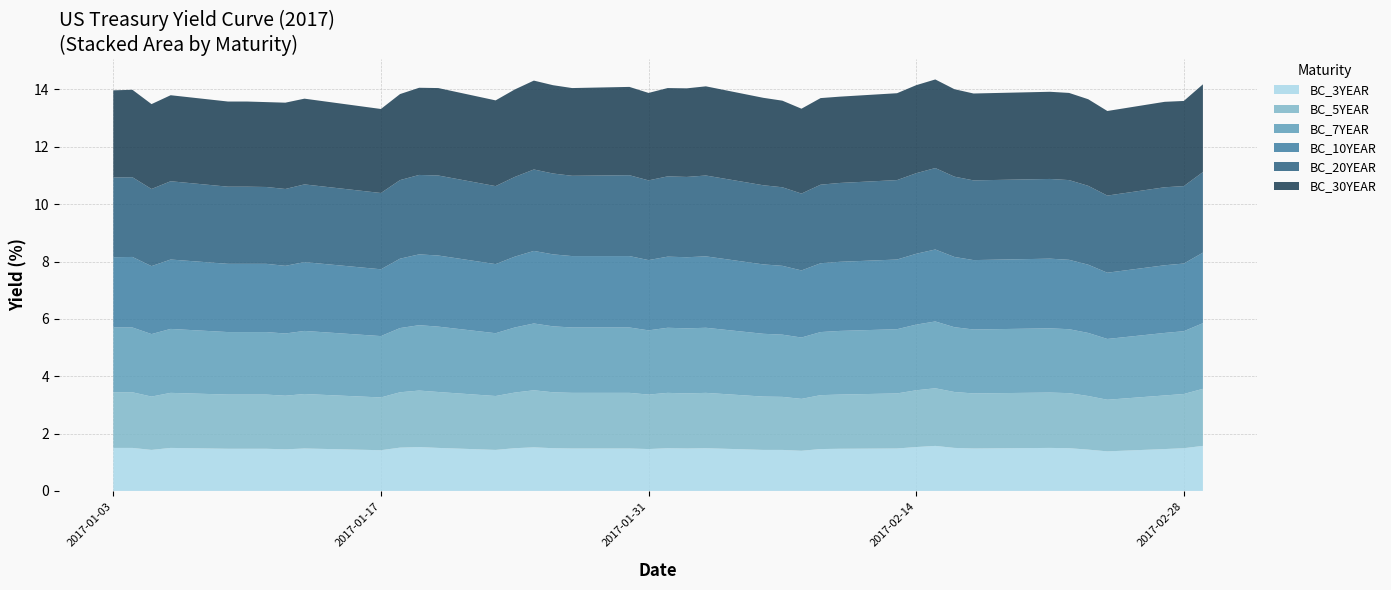

Reading left to right, list all the values displayed in this chart.

BC_3YEAR: 2017-01-03=1.5	2017-01-04=1.5	2017-01-05=1.4	2017-01-06=1.5	2017-01-09=1.5	2017-01-10=1.5	2017-01-11=1.5	2017-01-12=1.4	2017-01-13=1.5	2017-01-17=1.4	2017-01-18=1.5	2017-01-19=1.5	2017-01-20=1.5	2017-01-23=1.4	2017-01-24=1.5	2017-01-25=1.5	2017-01-26=1.5	2017-01-27=1.5	2017-01-30=1.5	2017-01-31=1.5	2017-02-01=1.5	2017-02-02=1.5	2017-02-03=1.5	2017-02-06=1.4	2017-02-07=1.4	2017-02-08=1.4	2017-02-09=1.5	2017-02-10=1.5	2017-02-13=1.5	2017-02-14=1.5	2017-02-15=1.6	2017-02-16=1.5	2017-02-17=1.5	2017-02-21=1.5	2017-02-22=1.5	2017-02-23=1.4	2017-02-24=1.4	2017-02-27=1.5	2017-02-28=1.5	2017-03-01=1.6
BC_5YEAR: 2017-01-03=1.9	2017-01-04=1.9	2017-01-05=1.9	2017-01-06=1.9	2017-01-09=1.9	2017-01-10=1.9	2017-01-11=1.9	2017-01-12=1.9	2017-01-13=1.9	2017-01-17=1.8	2017-01-18=1.9	2017-01-19=2.0	2017-01-20=1.9	2017-01-23=1.9	2017-01-24=1.9	2017-01-25=2.0	2017-01-26=1.9	2017-01-27=1.9	2017-01-30=1.9	2017-01-31=1.9	2017-02-01=1.9	2017-02-02=1.9	2017-02-03=1.9	2017-02-06=1.9	2017-02-07=1.9	2017-02-08=1.8	2017-02-09=1.9	2017-02-10=1.9	2017-02-13=1.9	2017-02-14=2.0	2017-02-15=2.0	2017-02-16=1.9	2017-02-17=1.9	2017-02-21=1.9	2017-02-22=1.9	2017-02-23=1.9	2017-02-24=1.8	2017-02-27=1.9	2017-02-28=1.9	2017-03-01=2.0
BC_7YEAR: 2017-01-03=2.3	2017-01-04=2.3	2017-01-05=2.2	2017-01-06=2.2	2017-01-09=2.2	2017-01-10=2.2	2017-01-11=2.2	2017-01-12=2.2	2017-01-13=2.2	2017-01-17=2.1	2017-01-18=2.2	2017-01-19=2.3	2017-01-20=2.3	2017-01-23=2.2	2017-01-24=2.3	2017-01-25=2.3	2017-01-26=2.3	2017-01-27=2.3	2017-01-30=2.3	2017-01-31=2.2	2017-02-01=2.3	2017-02-02=2.3	2017-02-03=2.3	2017-02-06=2.2	2017-02-07=2.2	2017-02-08=2.1	2017-02-09=2.2	2017-02-10=2.2	2017-02-13=2.2	2017-02-14=2.3	2017-02-15=2.3	2017-02-16=2.3	2017-02-17=2.2	2017-02-21=2.2	2017-02-22=2.2	2017-02-23=2.2	2017-02-24=2.1	2017-02-27=2.2	2017-02-28=2.2	2017-03-01=2.3
BC_10YEAR: 2017-01-03=2.5	2017-01-04=2.5	2017-01-05=2.4	2017-01-06=2.4	2017-01-09=2.4	2017-01-10=2.4	2017-01-11=2.4	2017-01-12=2.4	2017-01-13=2.4	2017-01-17=2.3	2017-01-18=2.4	2017-01-19=2.5	2017-01-20=2.5	2017-01-23=2.4	2017-01-24=2.5	2017-01-25=2.5	2017-01-26=2.5	2017-01-27=2.5	2017-01-30=2.5	2017-01-31=2.5	2017-02-01=2.5	2017-02-02=2.5	2017-02-03=2.5	2017-02-06=2.4	2017-02-07=2.4	2017-02-08=2.3	2017-02-09=2.4	2017-02-10=2.4	2017-02-13=2.4	2017-02-14=2.5	2017-02-15=2.5	2017-02-16=2.5	2017-02-17=2.4	2017-02-21=2.4	2017-02-22=2.4	2017-02-23=2.4	2017-02-24=2.3	2017-02-27=2.4	2017-02-28=2.4	2017-03-01=2.5
BC_20YEAR: 2017-01-03=2.8	2017-01-04=2.8	2017-01-05=2.7	2017-01-06=2.7	2017-01-09=2.7	2017-01-10=2.7	2017-01-11=2.7	2017-01-12=2.7	2017-01-13=2.7	2017-01-17=2.7	2017-01-18=2.7	2017-01-19=2.8	2017-01-20=2.8	2017-01-23=2.7	2017-01-24=2.8	2017-01-25=2.8	2017-01-26=2.8	2017-01-27=2.8	2017-01-30=2.8	2017-01-31=2.8	2017-02-01=2.8	2017-02-02=2.8	2017-02-03=2.8	2017-02-06=2.8	2017-02-07=2.7	2017-02-08=2.7	2017-02-09=2.7	2017-02-10=2.8	2017-02-13=2.8	2017-02-14=2.8	2017-02-15=2.8	2017-02-16=2.8	2017-02-17=2.8	2017-02-21=2.8	2017-02-22=2.8	2017-02-23=2.8	2017-02-24=2.7	2017-02-27=2.7	2017-02-28=2.7	2017-03-01=2.8
BC_30YEAR: 2017-01-03=3.0	2017-01-04=3.0	2017-01-05=3.0	2017-01-06=3.0	2017-01-09=3.0	2017-01-10=3.0	2017-01-11=3.0	2017-01-12=3.0	2017-01-13=3.0	2017-01-17=2.9	2017-01-18=3.0	2017-01-19=3.0	2017-01-20=3.0	2017-01-23=3.0	2017-01-24=3.0	2017-01-25=3.1	2017-01-26=3.1	2017-01-27=3.1	2017-01-30=3.1	2017-01-31=3.0	2017-02-01=3.1	2017-02-02=3.1	2017-02-03=3.1	2017-02-06=3.0	2017-02-07=3.0	2017-02-08=3.0	2017-02-09=3.0	2017-02-10=3.0	2017-02-13=3.0	2017-02-14=3.1	2017-02-15=3.1	2017-02-16=3.0	2017-02-17=3.0	2017-02-21=3.0	2017-02-22=3.0	2017-02-23=3.0	2017-02-24=3.0	2017-02-27=3.0	2017-02-28=3.0	2017-03-01=3.1